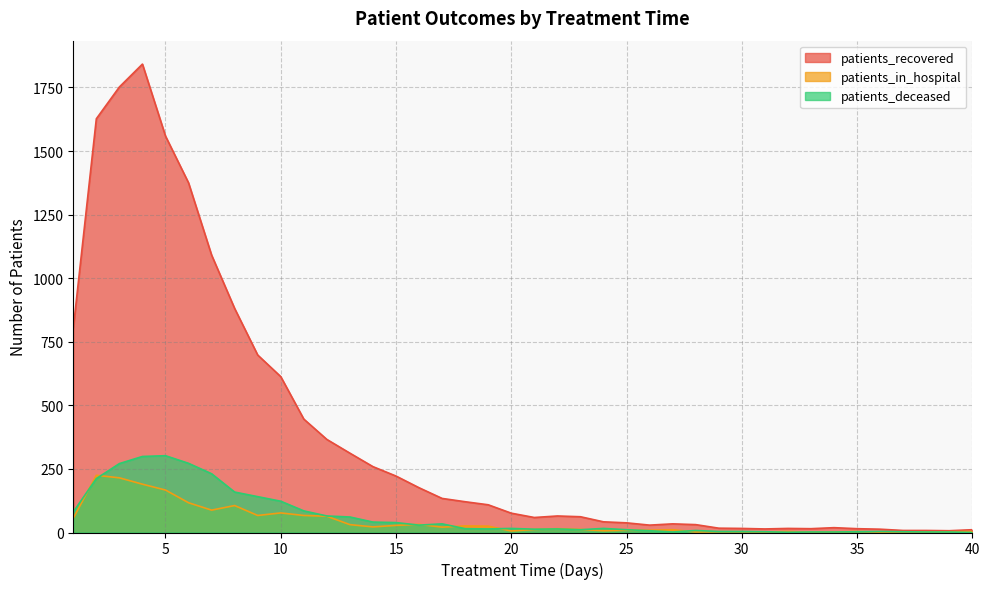

Where does the patients_deceased series first go above 15?

1